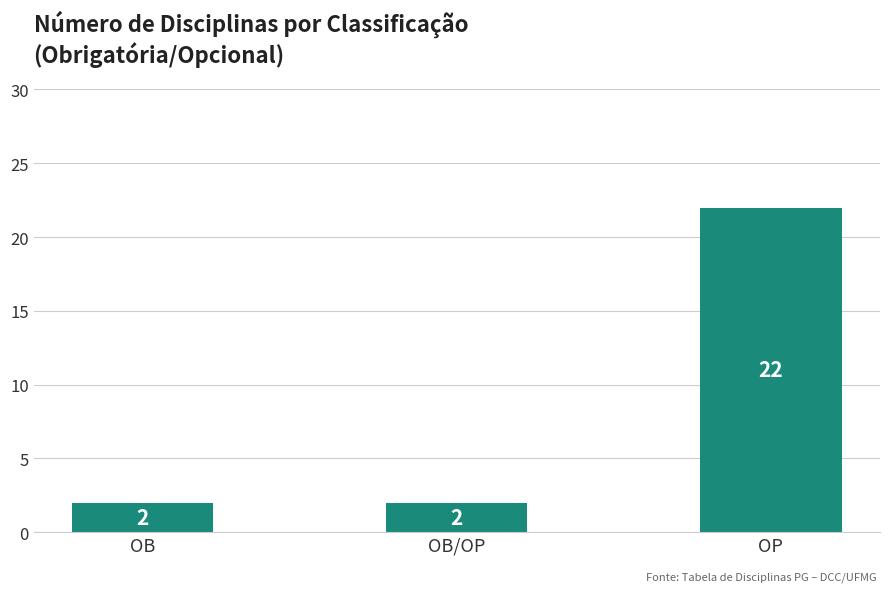

How many values are between 2 and 22?

3